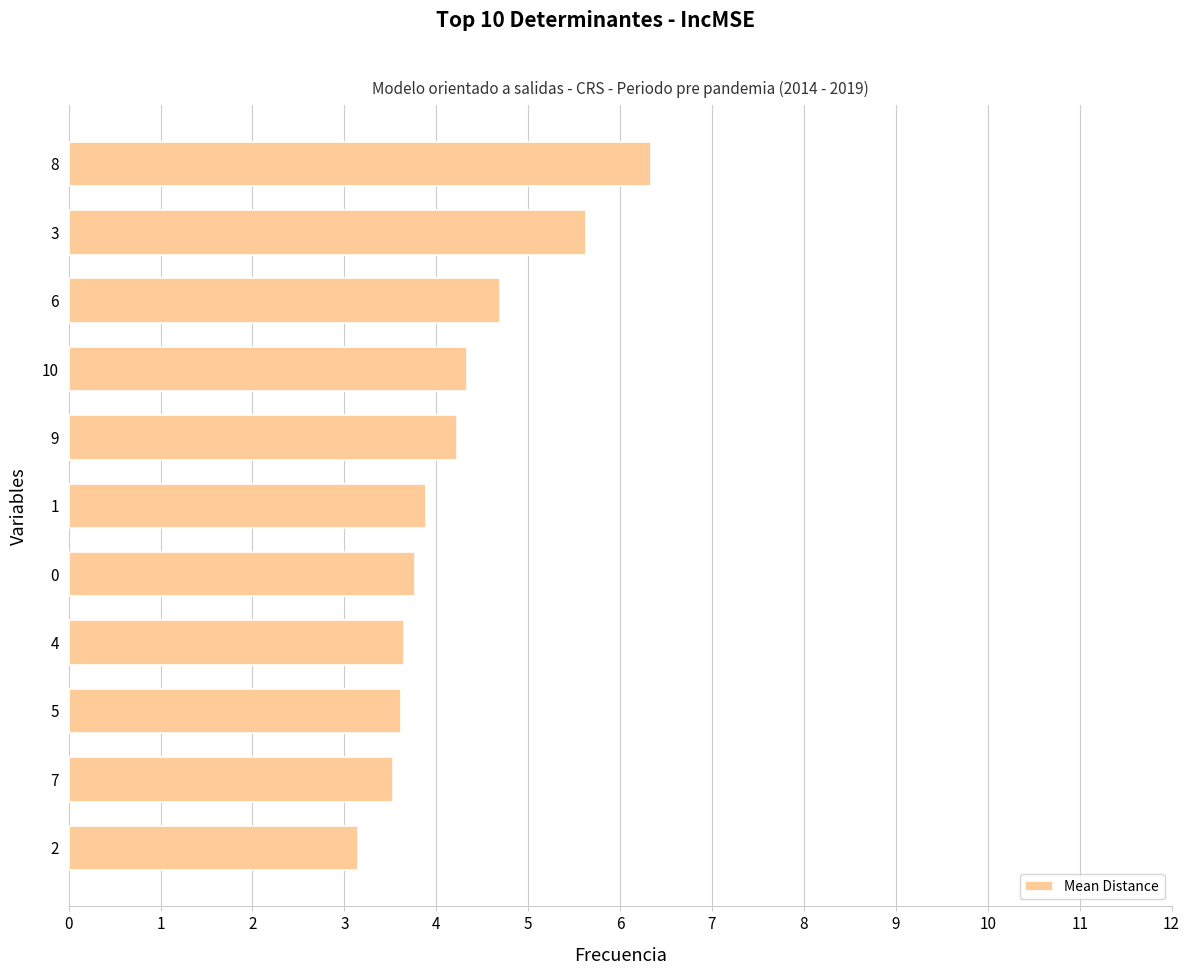

Between 2 and 4, which is larger?

4